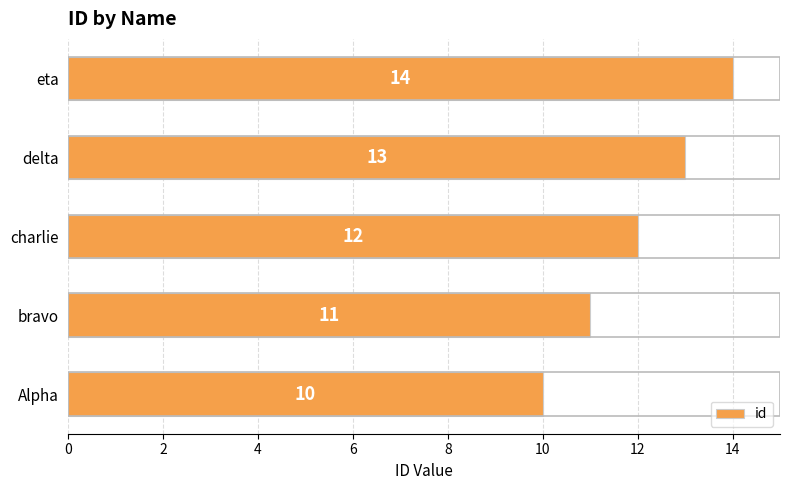

What is the approximate value at Alpha?

10